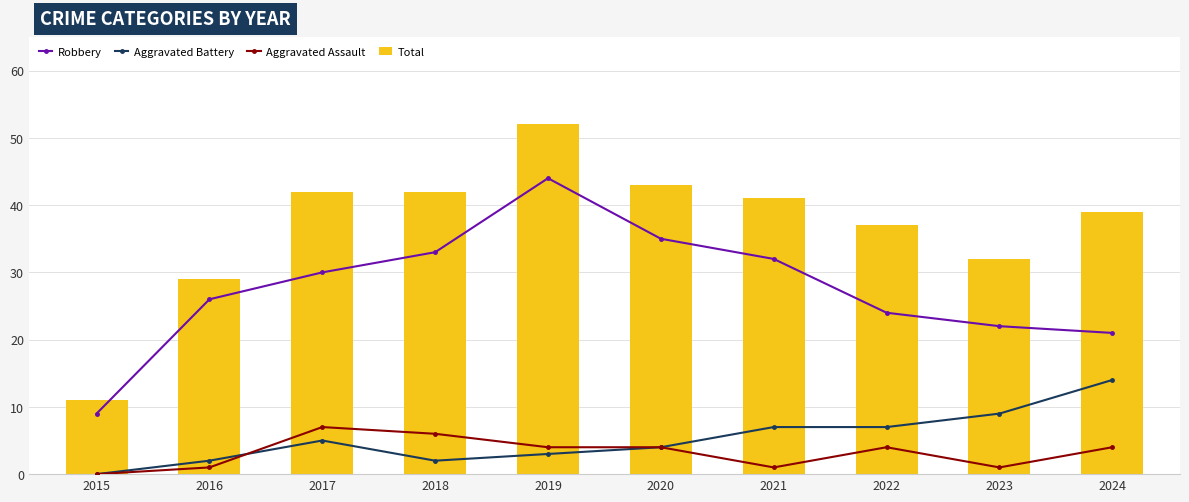

Reading right to left, what are all the values shown in this chart?

Robbery: 2024=21	2023=22	2022=24	2021=32	2020=35	2019=44	2018=33	2017=30	2016=26	2015=9
Aggravated Battery: 2024=14	2023=9	2022=7	2021=7	2020=4	2019=3	2018=2	2017=5	2016=2	2015=0
Aggravated Assault: 2024=4	2023=1	2022=4	2021=1	2020=4	2019=4	2018=6	2017=7	2016=1	2015=0
Total: 2024=39	2023=32	2022=37	2021=41	2020=43	2019=52	2018=42	2017=42	2016=29	2015=11